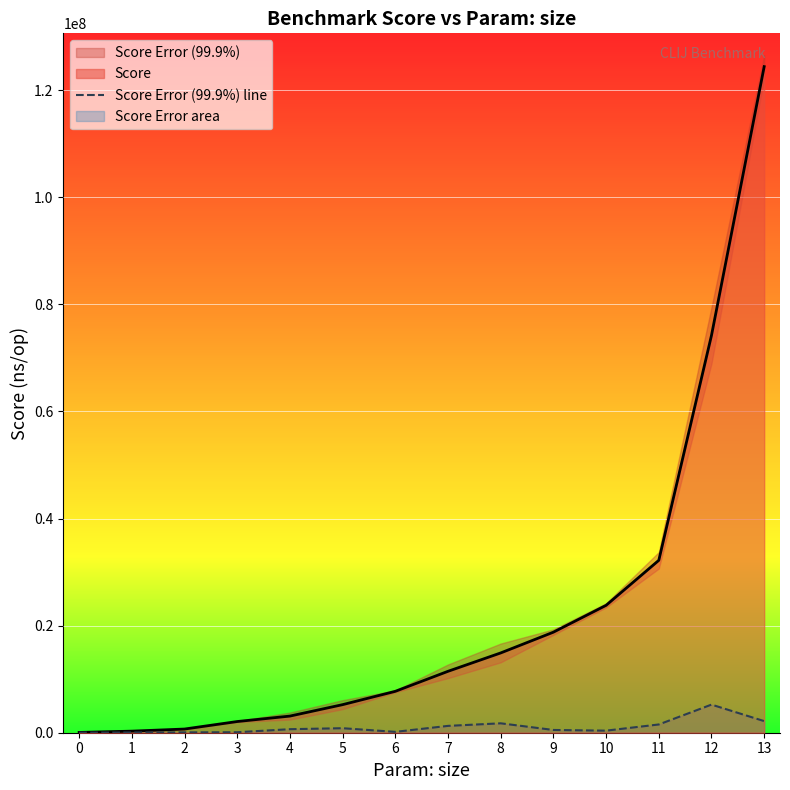

What is the minimum value shown in the chart?

12947.0